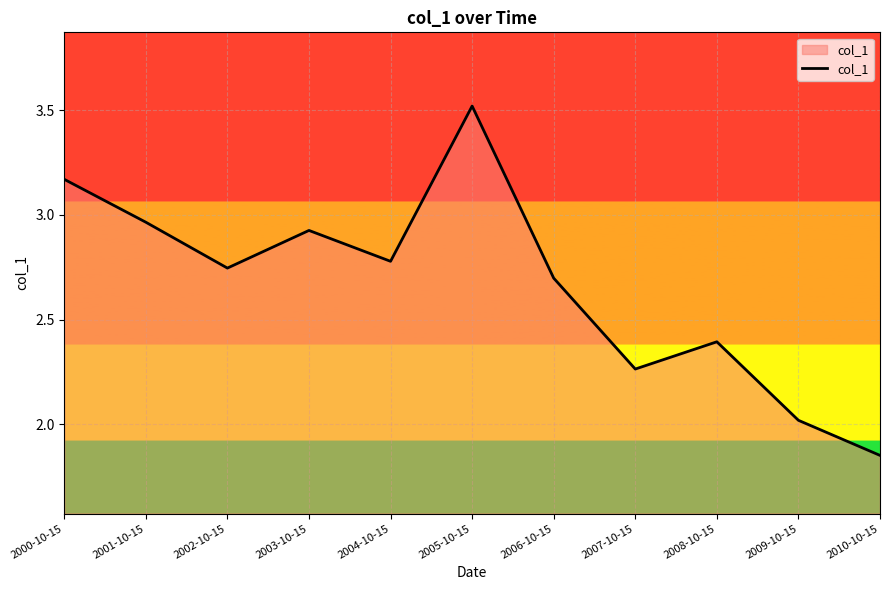

What is the difference between the values at 2010-10-15 and 2008-10-15?

0.5